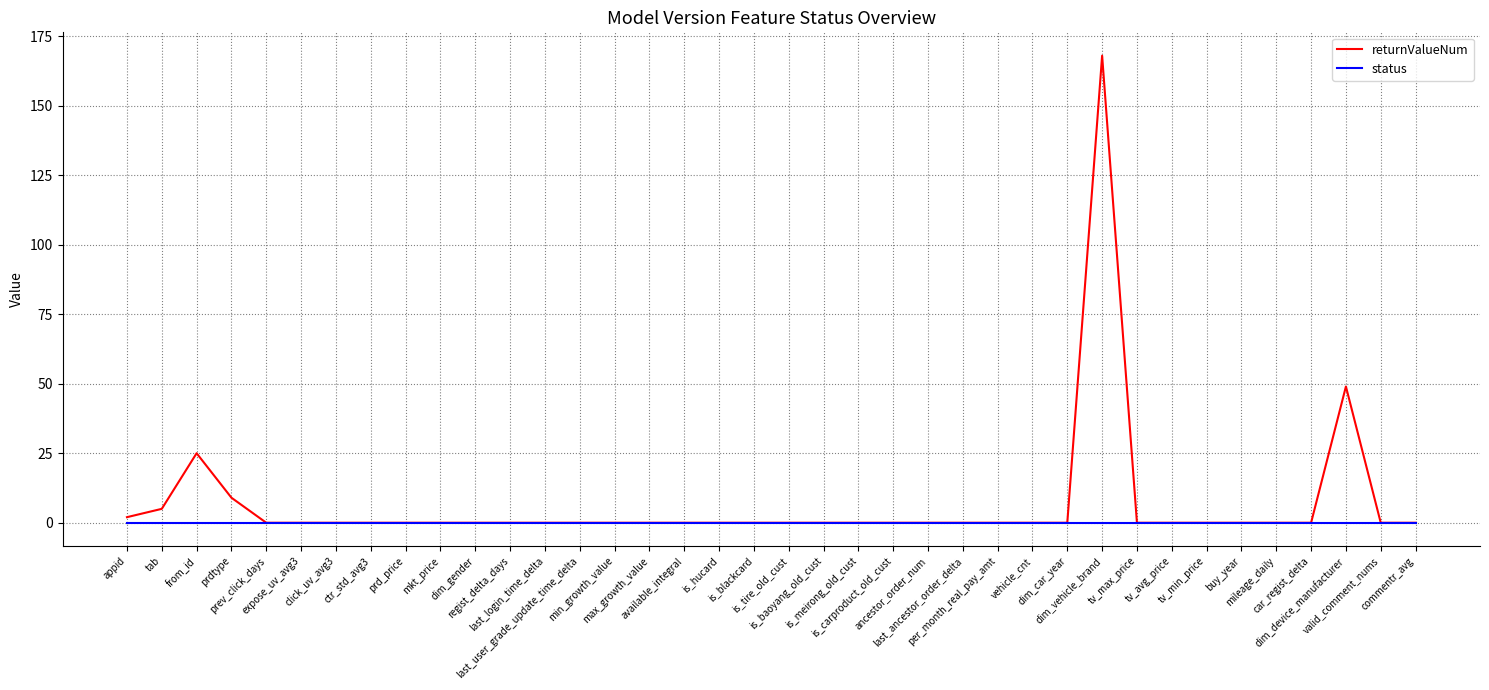

What is the difference between the highest and lowest values at from_id?

25